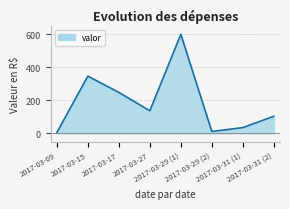

What is the sum of all values?

1484.1